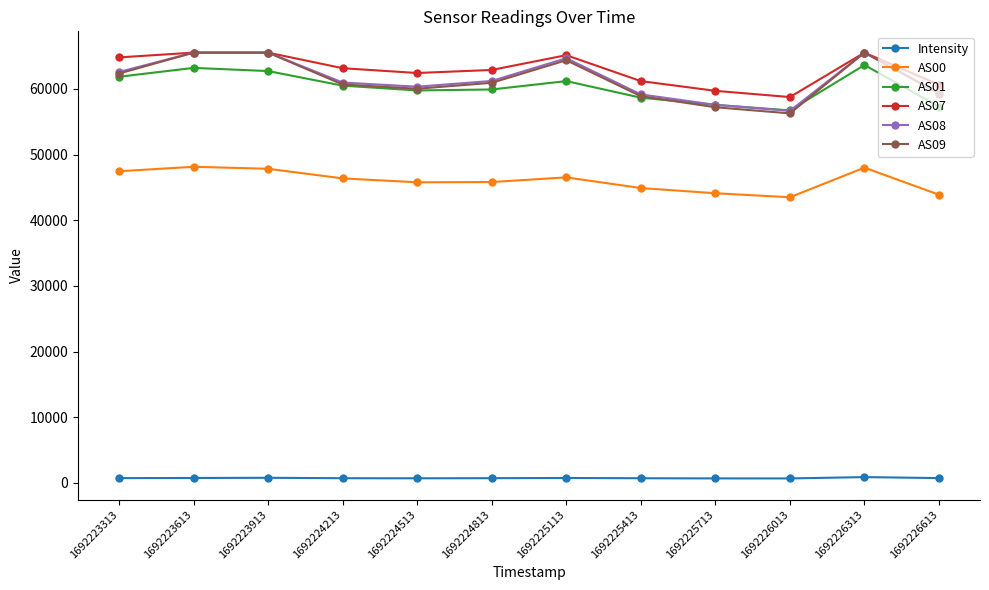

True or false: AS01 and Intensity intersect in this chart.

False